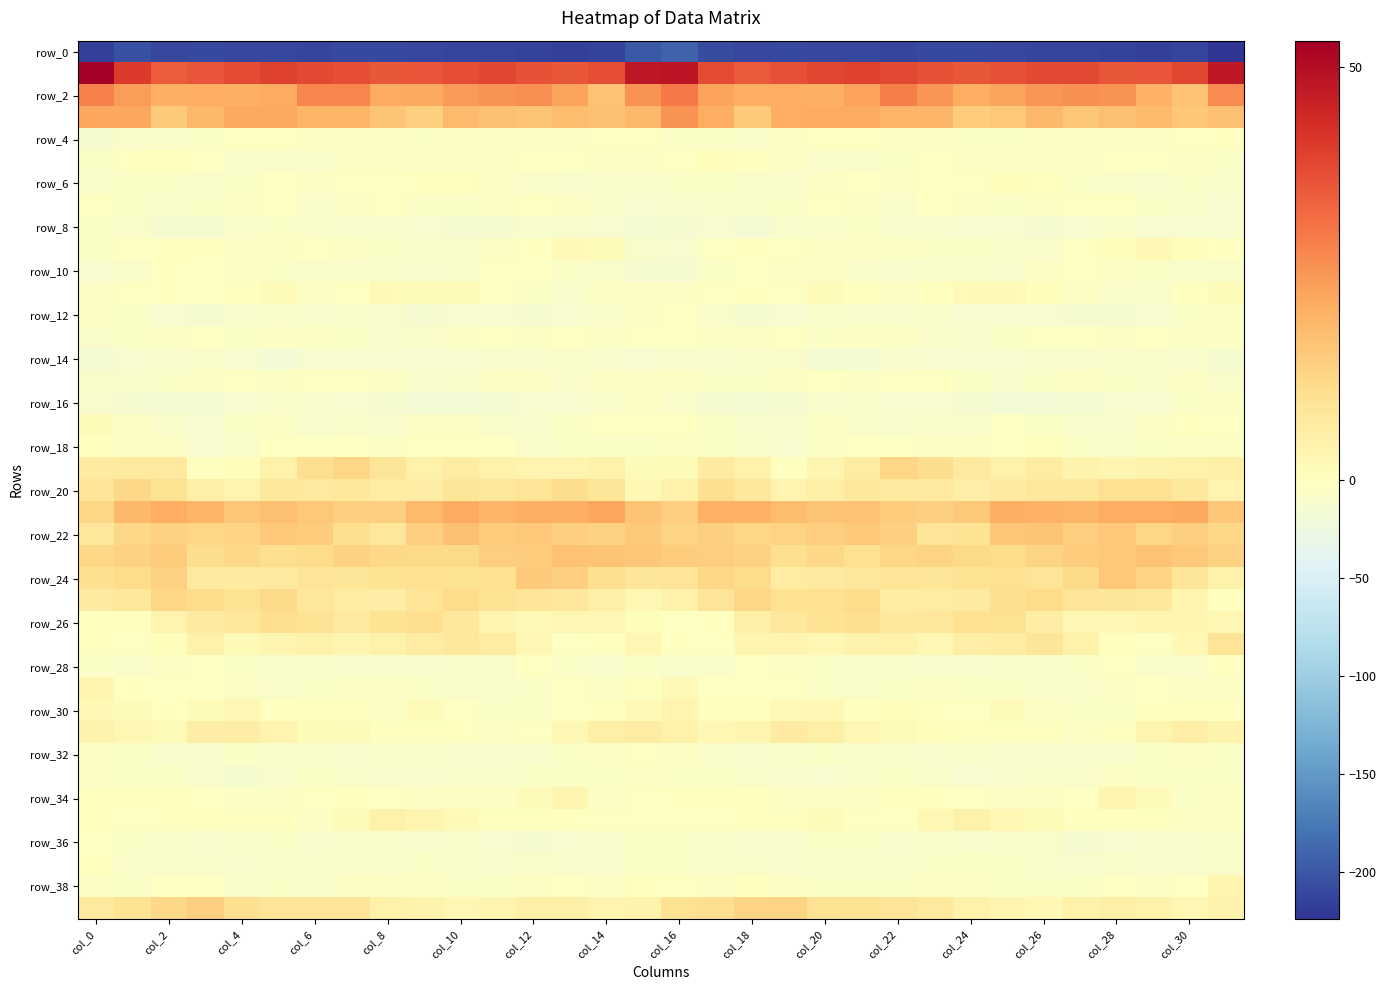

What is the maximum value shown in the chart?

53.2